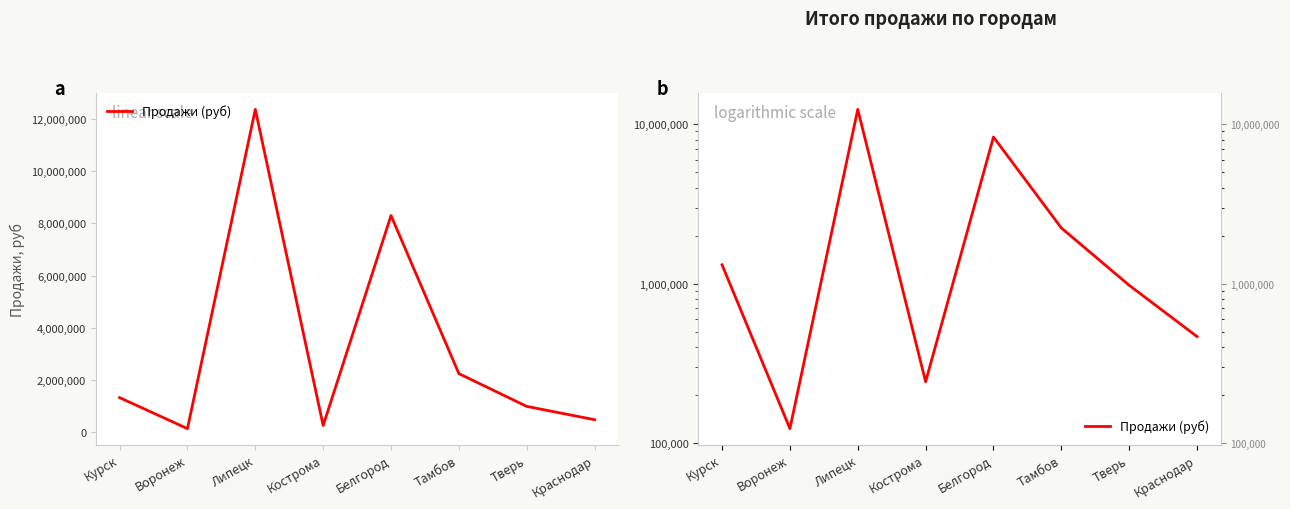

Which category has the lowest value across all series?

Воронеж